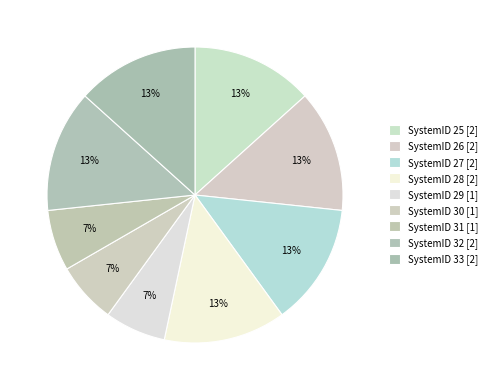

To the nearest percent, what is the average slice percentage?

11%